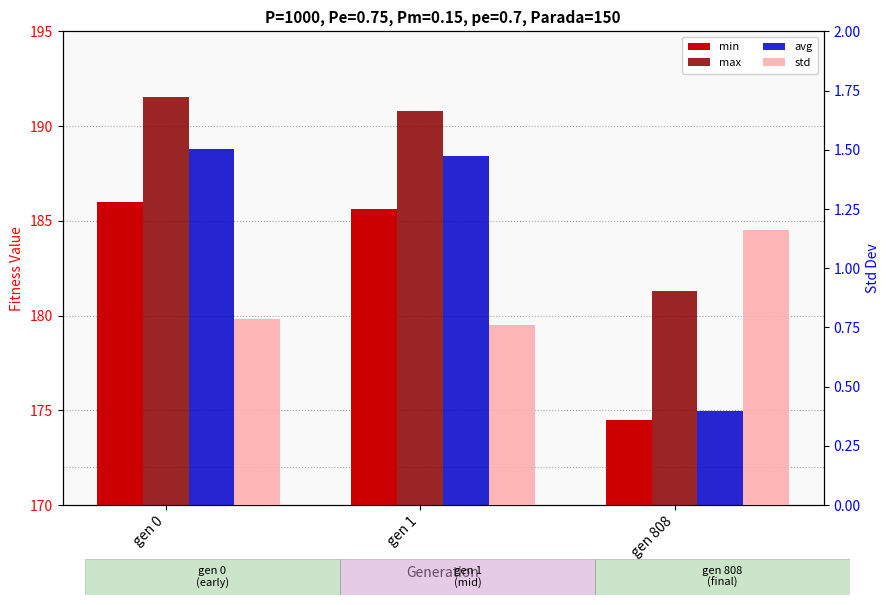

What is the minimum value for avg?

174.9